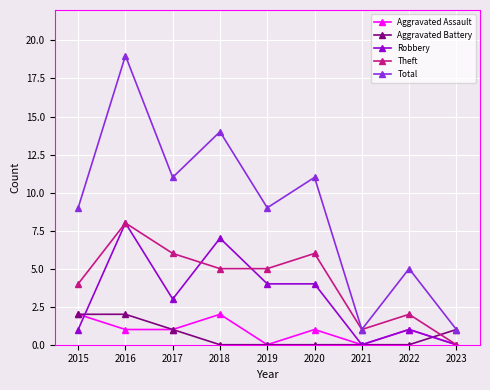

How many intersections are there between Aggravated Battery and Theft?

1